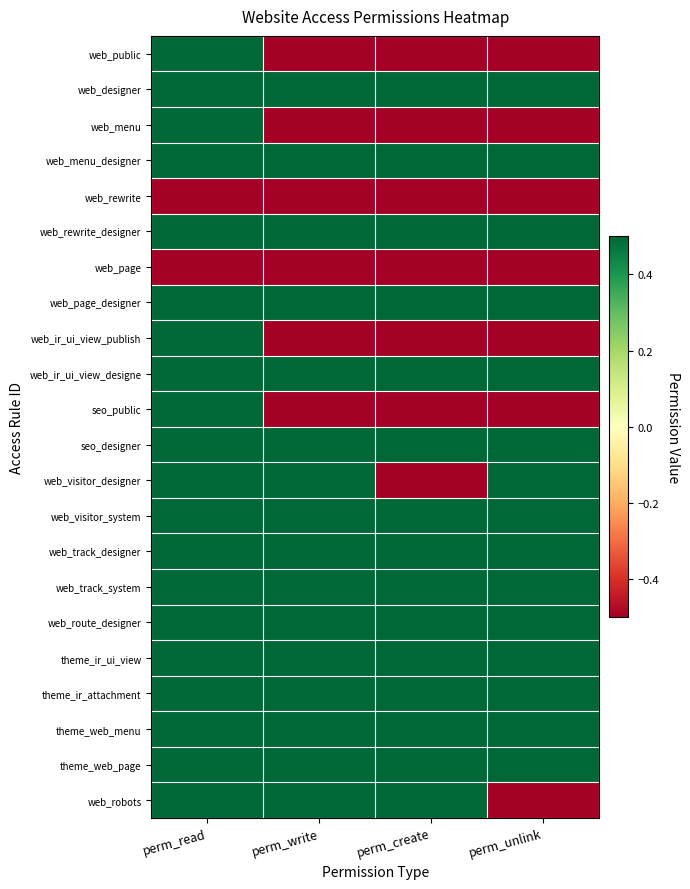

Between perm_write and perm_create, which is larger?

perm_write